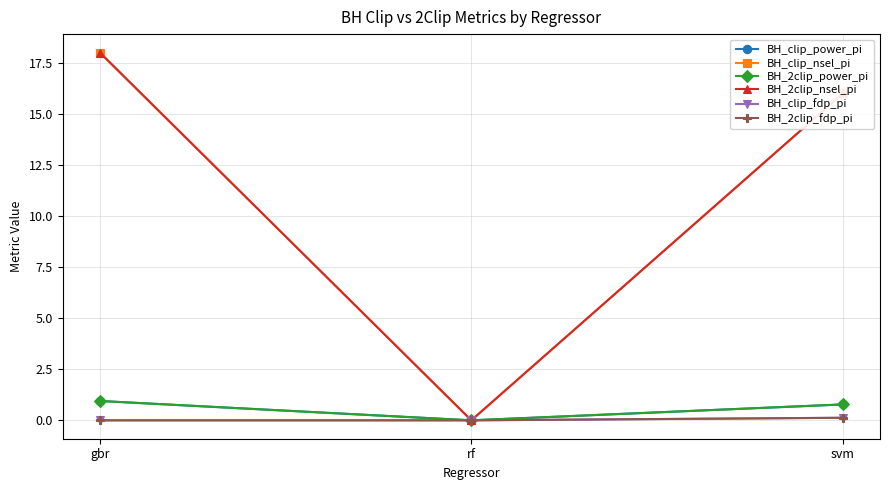

Reading left to right, list all the values displayed in this chart.

BH_clip_power_pi: gbr=0.9	rf=0.0	svm=0.8
BH_clip_nsel_pi: gbr=18.0	rf=0.0	svm=16.0
BH_2clip_power_pi: gbr=0.9	rf=0.0	svm=0.8
BH_2clip_nsel_pi: gbr=18.0	rf=0.0	svm=16.0
BH_clip_fdp_pi: gbr=0.0	rf=0.0	svm=0.1
BH_2clip_fdp_pi: gbr=0.0	rf=0.0	svm=0.1